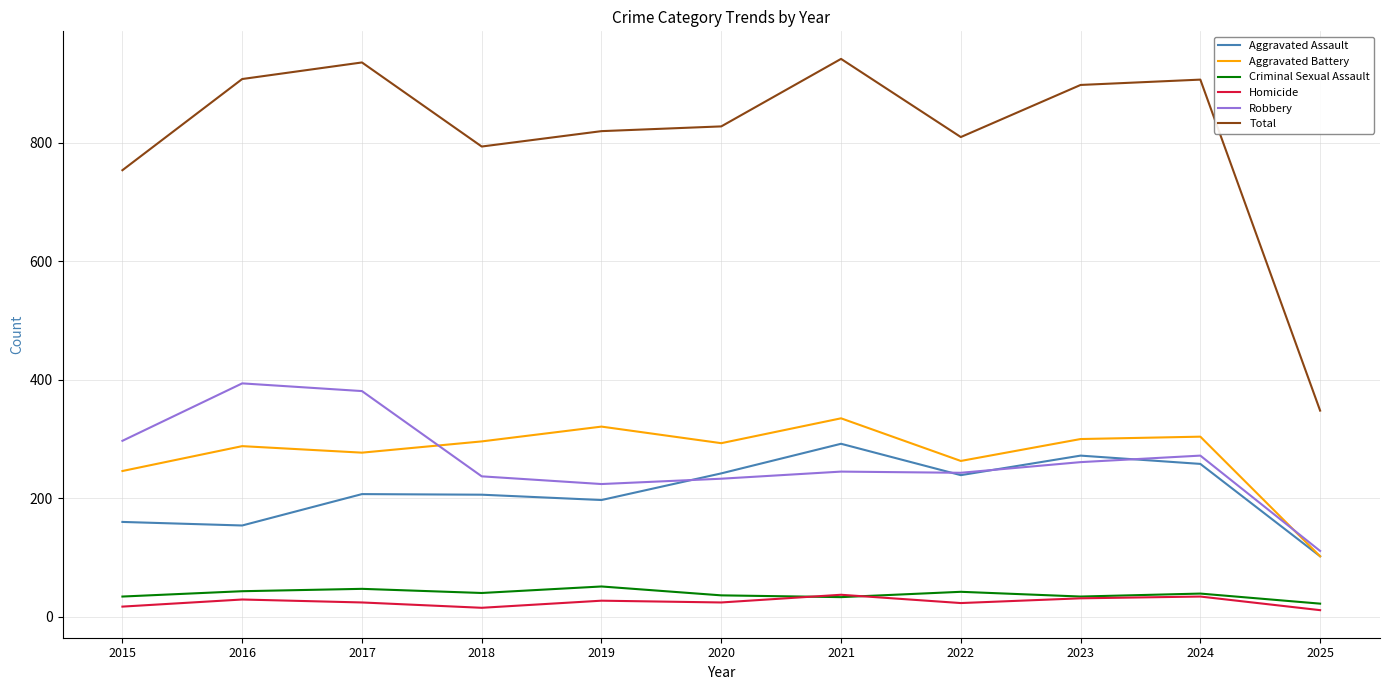

What is the difference between the Aggravated Assault values at 2020 and 2016?

88